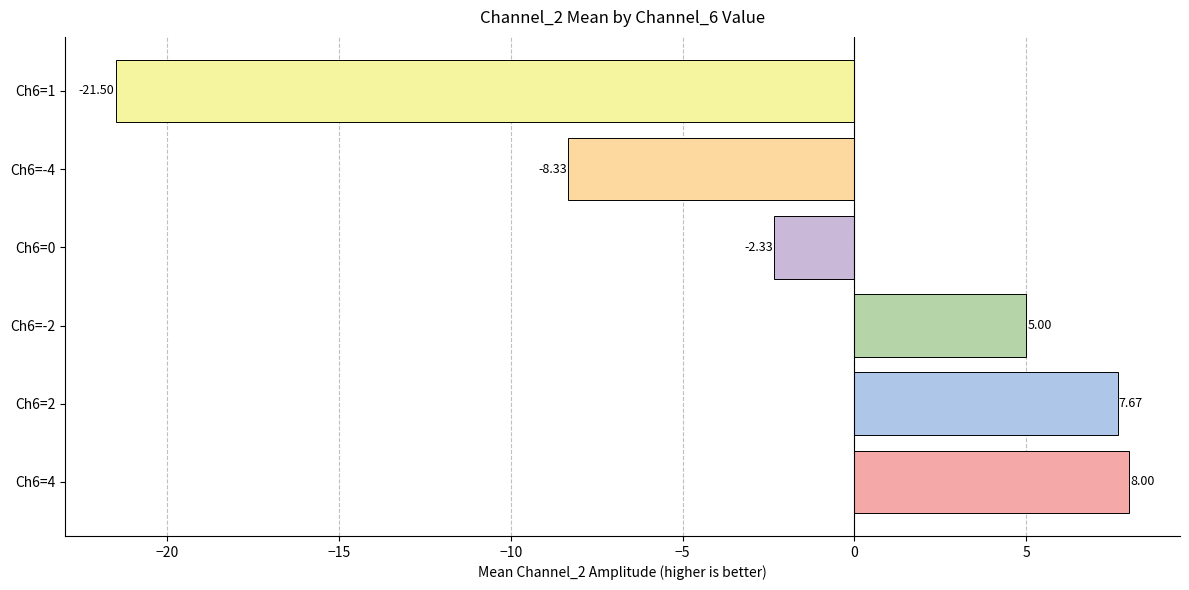

Rank the categories by value from lowest to highest.

Ch6=1, Ch6=-4, Ch6=0, Ch6=-2, Ch6=2, Ch6=4